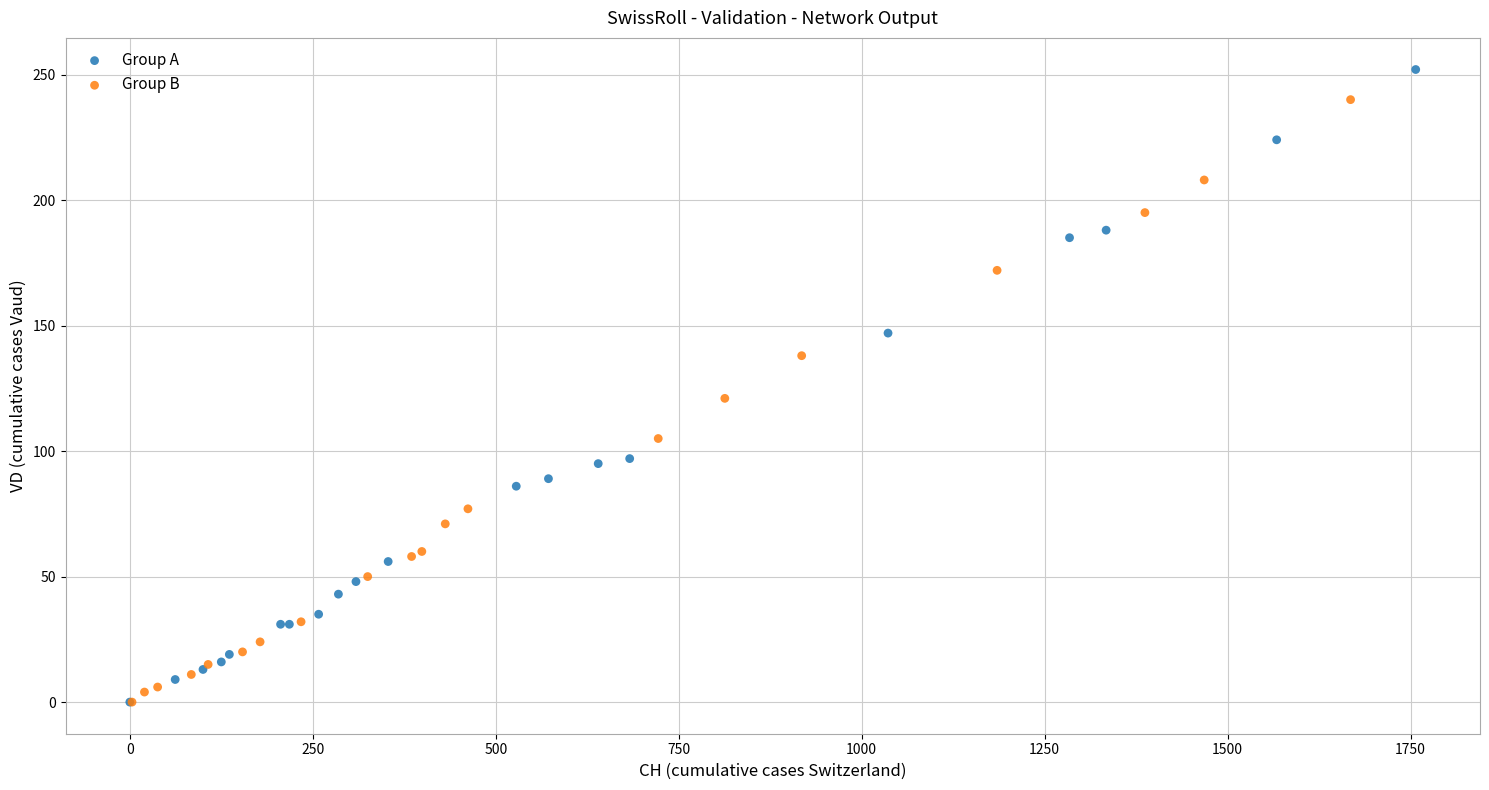

Which series has the widest spread of Y values?

Group A